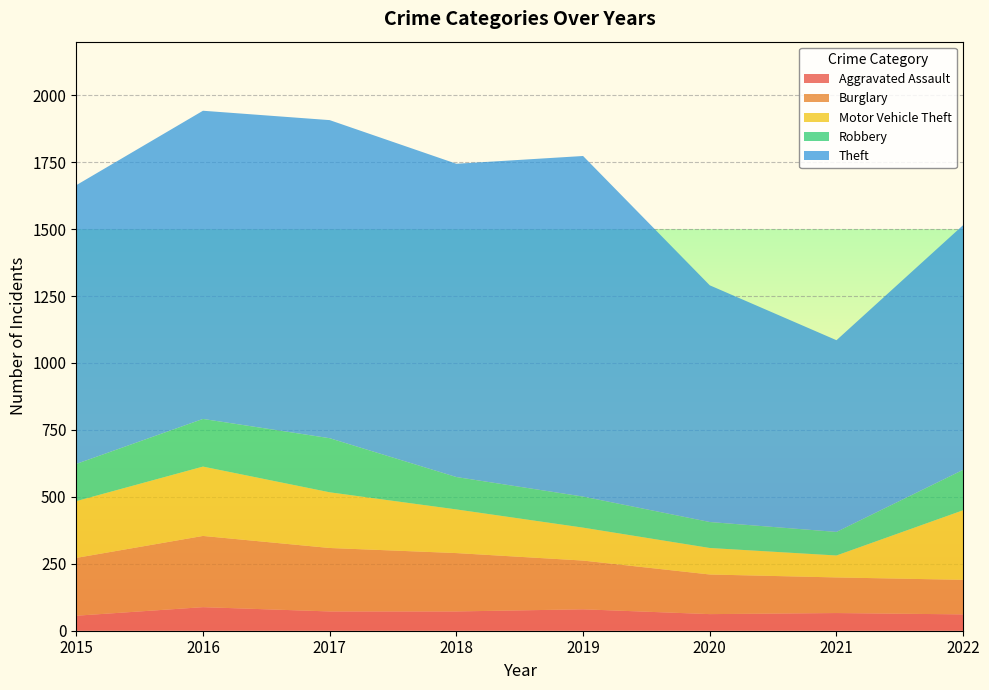

Reading left to right, what are all the values shown in this chart?

Aggravated Assault: 56	88	72	72	80	62	66	61
Burglary: 216	266	237	218	182	148	133	129
Motor Vehicle Theft: 212	259	208	163	123	99	82	260
Robbery: 139	178	202	121	116	97	88	151
Theft: 1041	1151	1188	1170	1272	884	716	914